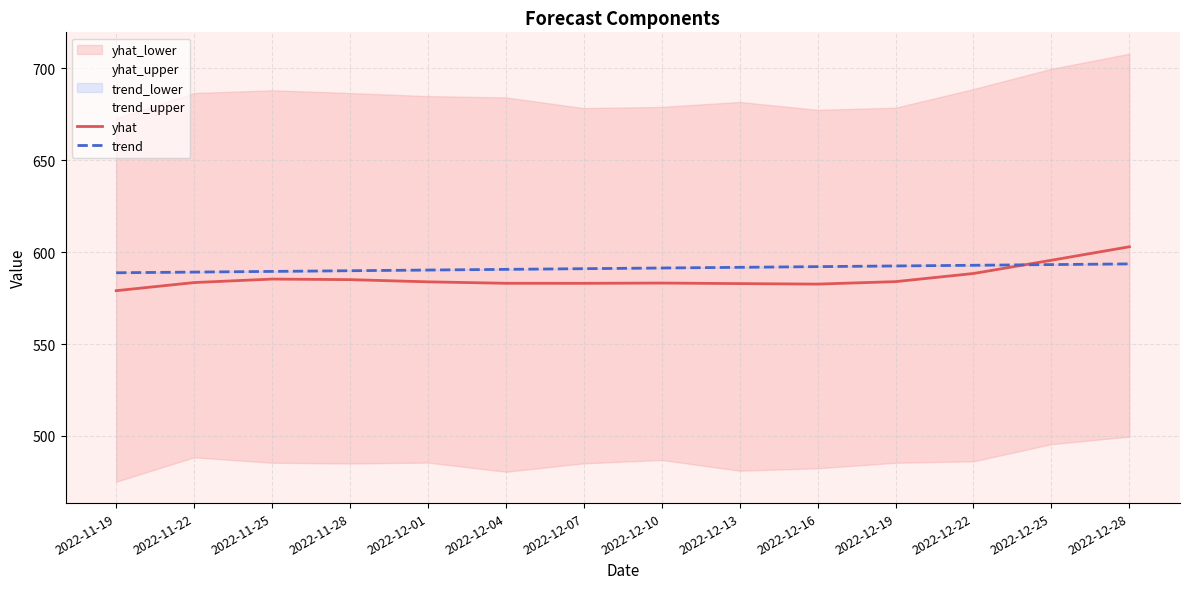

Reading right to left, extract all data points from this chart.

yhat: 602.9	595.6	588.4	584.0	582.6	582.9	583.2	583.0	583.1	583.8	585.0	585.3	583.5	579.0
trend: 593.6	593.2	592.9	592.5	592.1	591.7	591.4	591.0	590.6	590.3	589.9	589.5	589.2	588.8